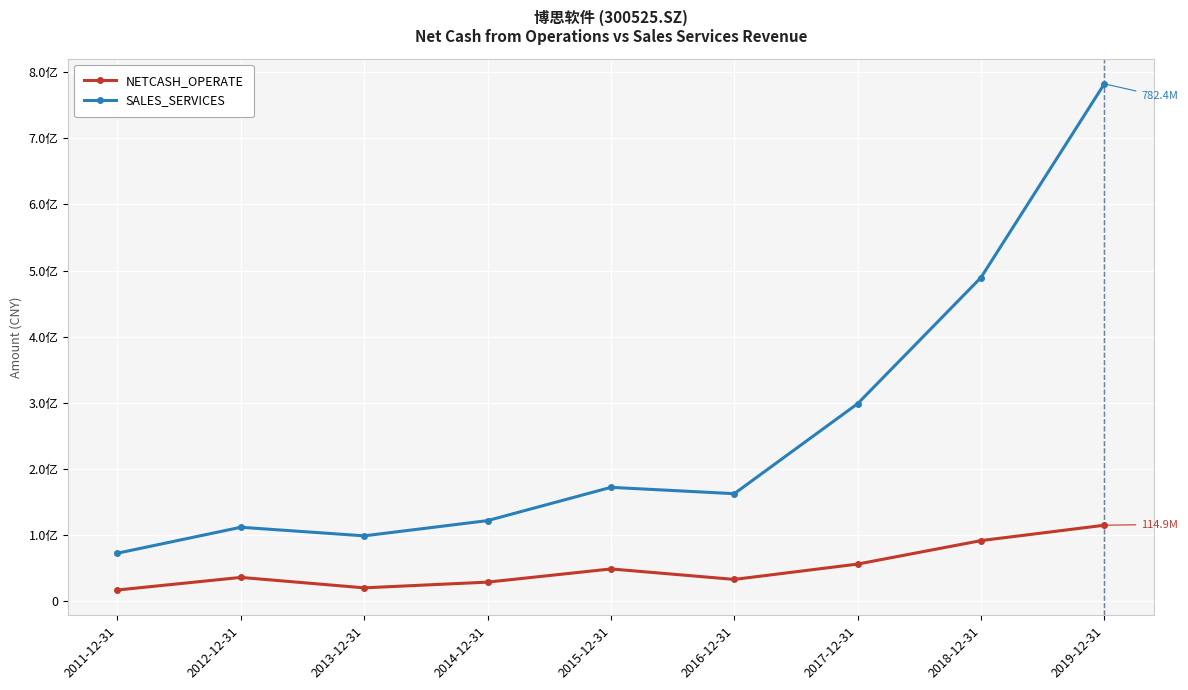

What is the difference between the maximum and minimum values in the SALES_SERVICES series?

709736666.7